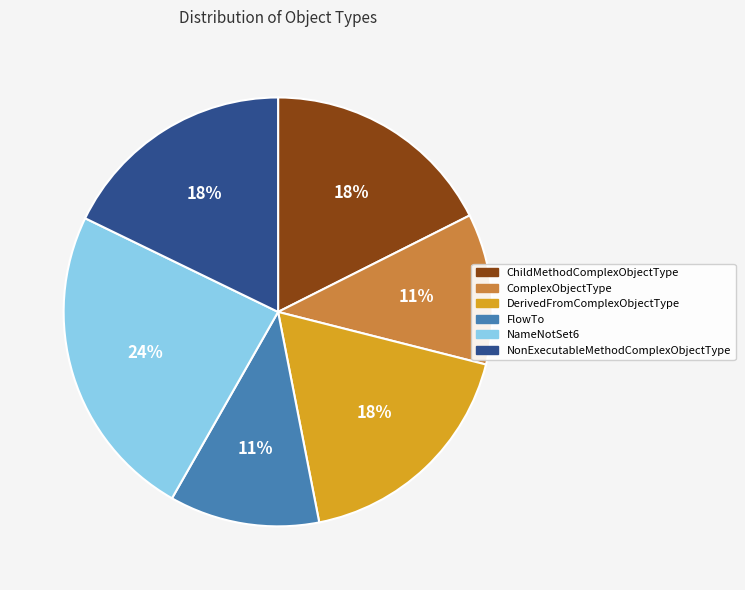

Which has a higher value, NameNotSet6 or NonExecutableMethodComplexObjectType?

NameNotSet6